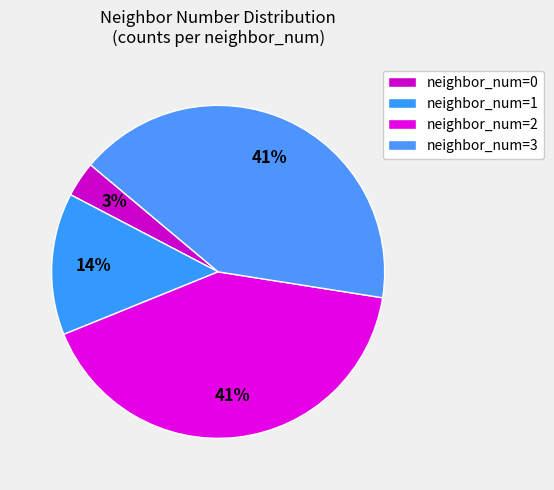

Count the number of slices in the pie.

4